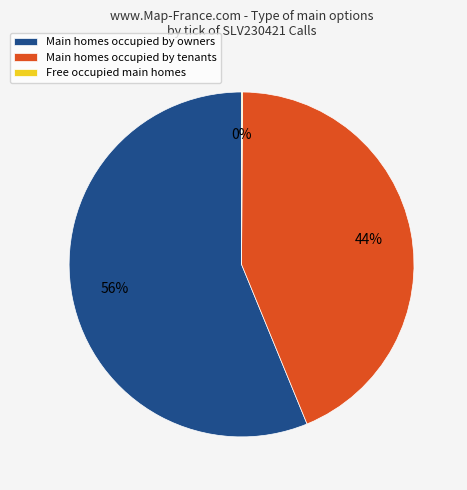

Between Main homes occupied by tenants and Main homes occupied by owners, which is larger?

Main homes occupied by owners